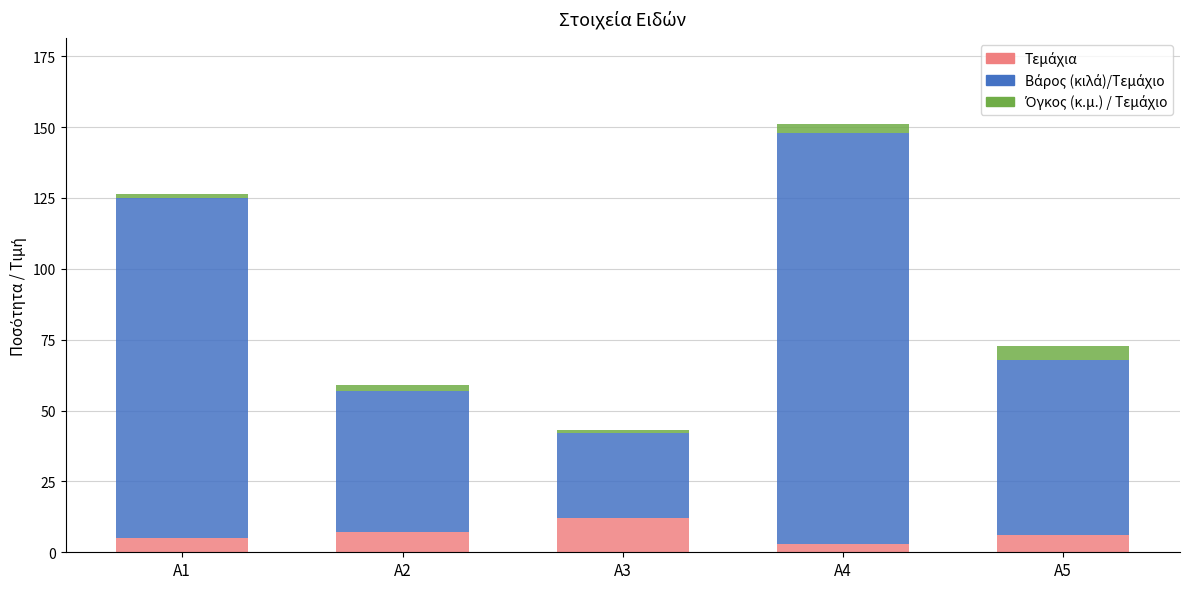

What is the total value across all series at A5?

72.7